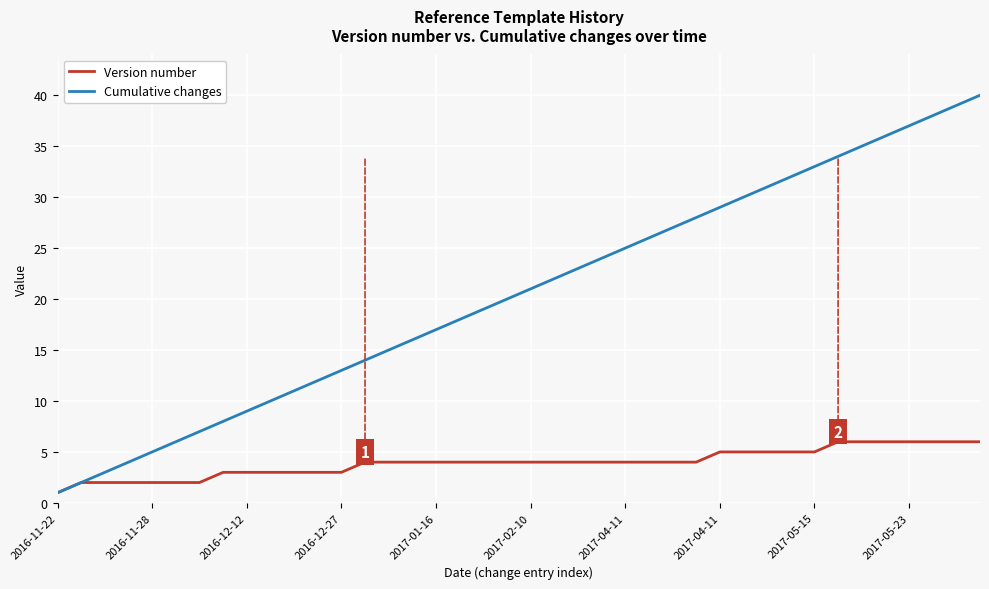

Rank the series by their average value, from highest to lowest.

Cumulative changes, Version number